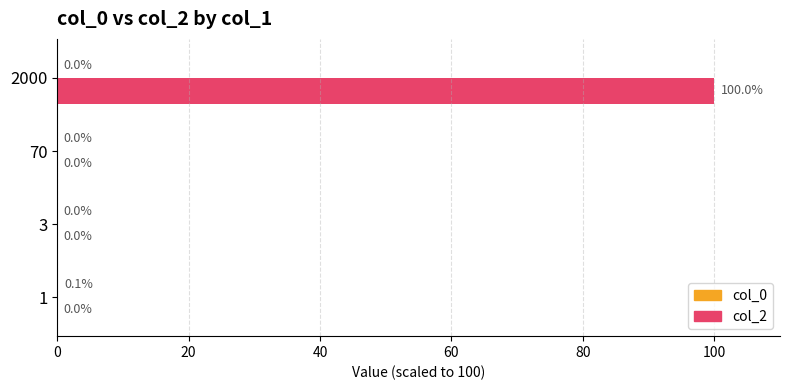

What is the maximum value shown in the chart?

100.0